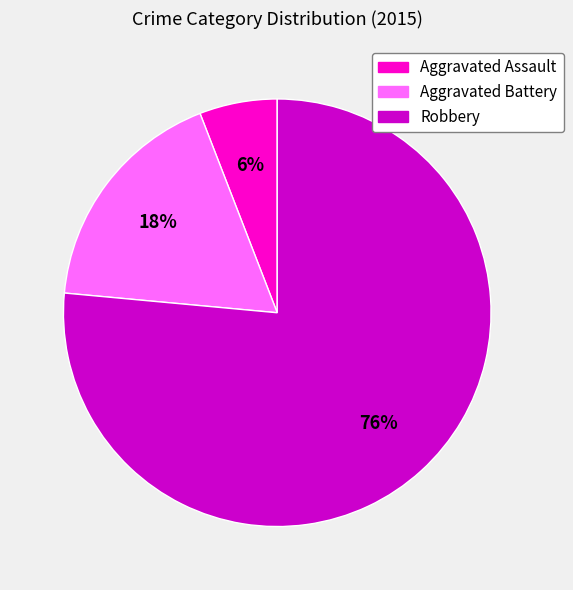

Which has a higher value, Aggravated Assault or Aggravated Battery?

Aggravated Battery